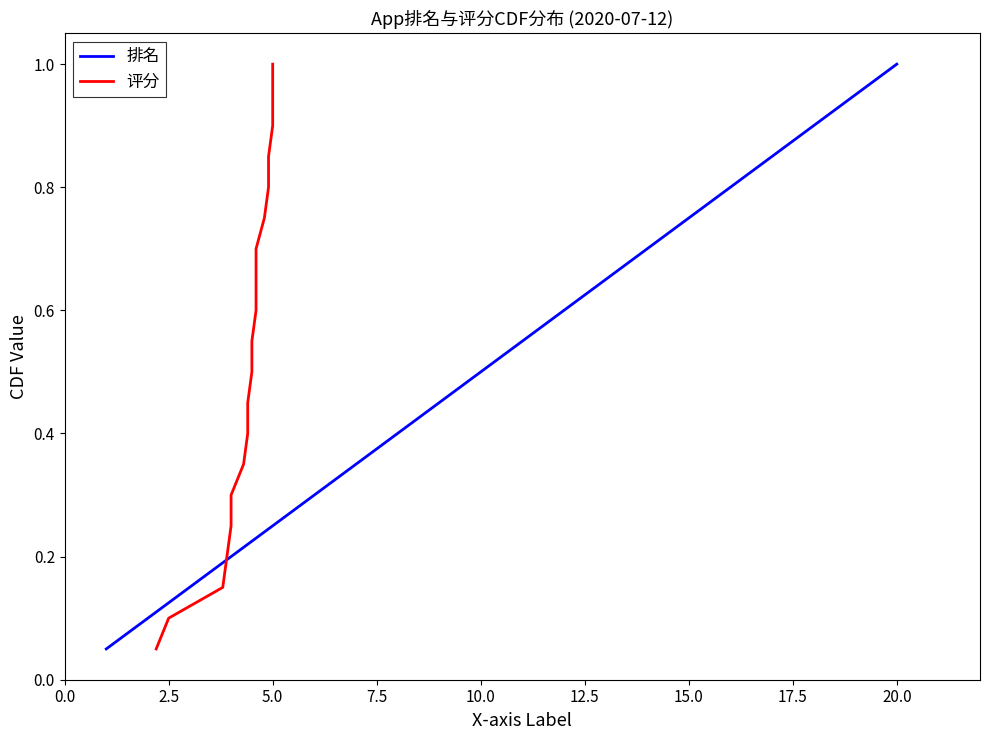

What is the total value across all series at 7.5?

0.4